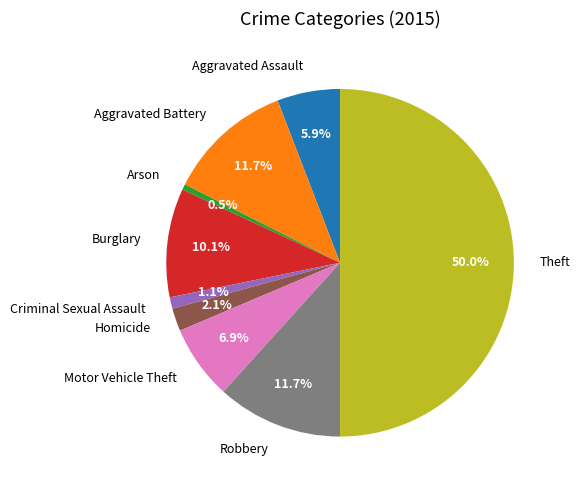

Count the number of slices in the pie.

9